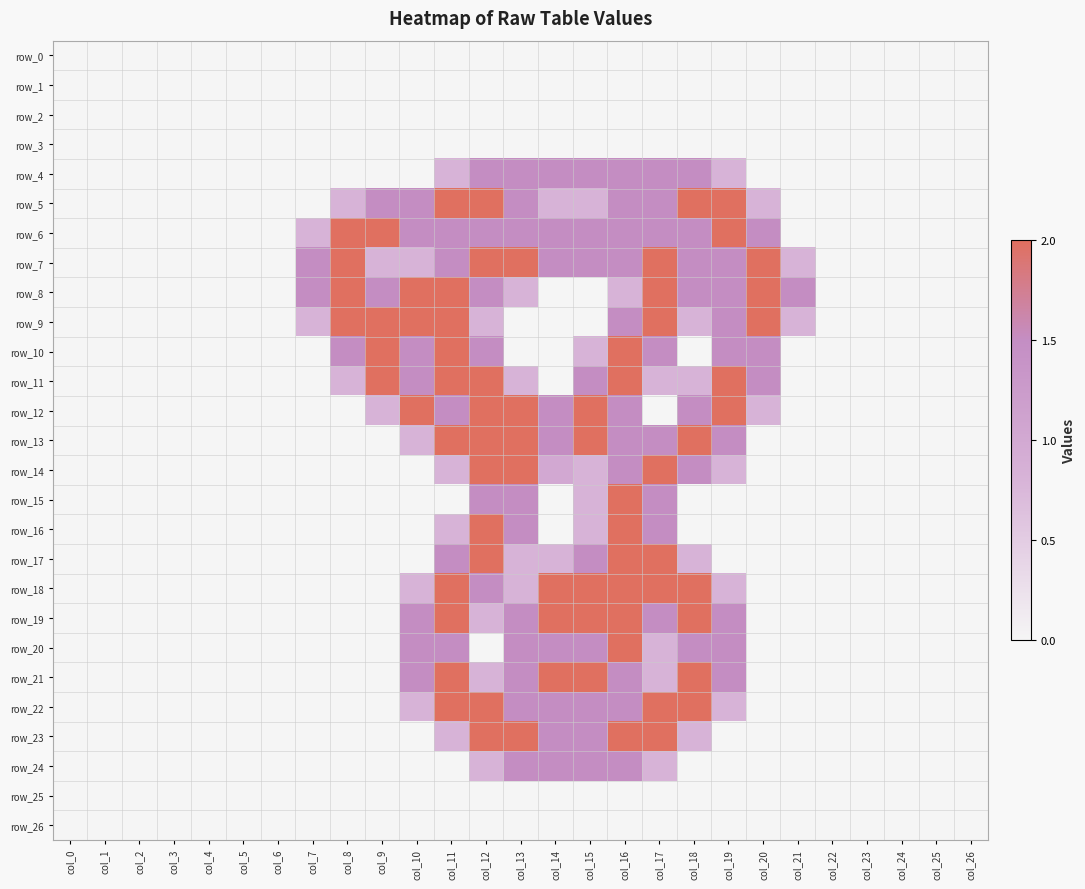

The row_26 series shows 0.0 at col_13. True or false?

True